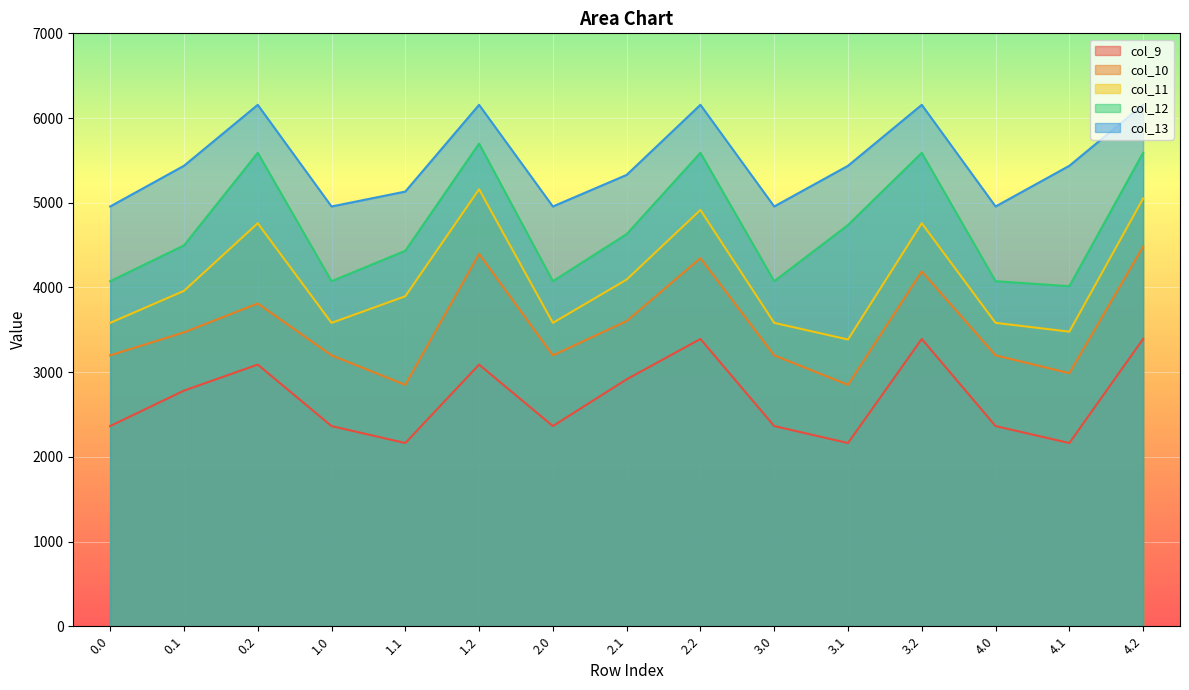

How many lines are shown in the chart?

5